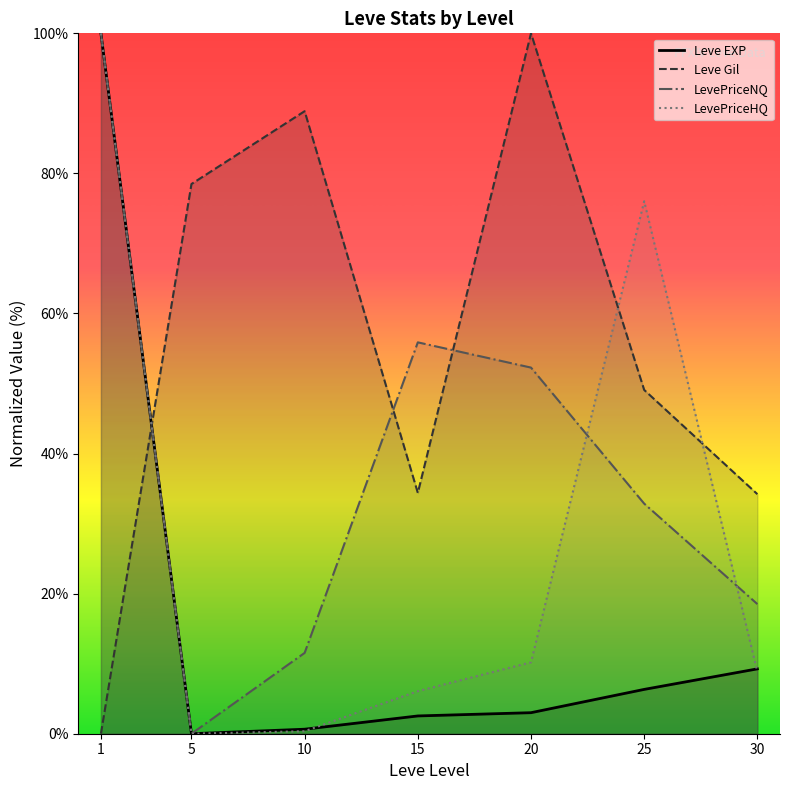

Which series changed the most between 20 and 30?

Leve Gil